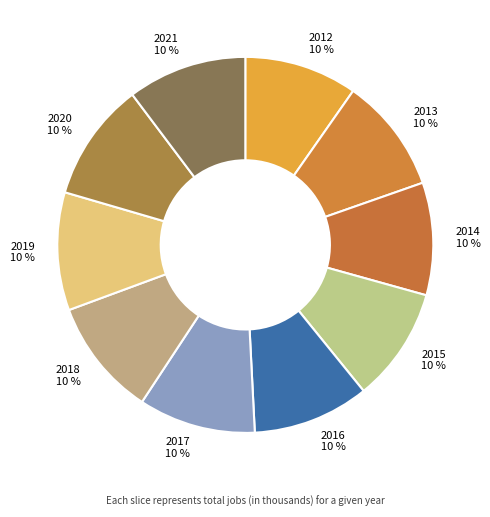

To the nearest percent, what portion does 2014 represent?

10%